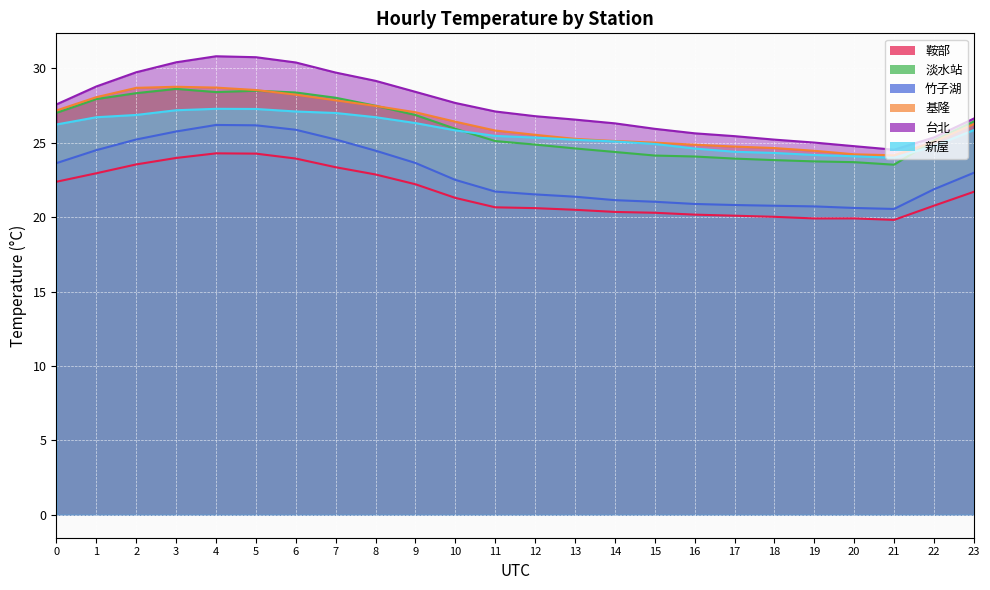

True or false: 淡水站 has a value of 23.8 at 19.

True